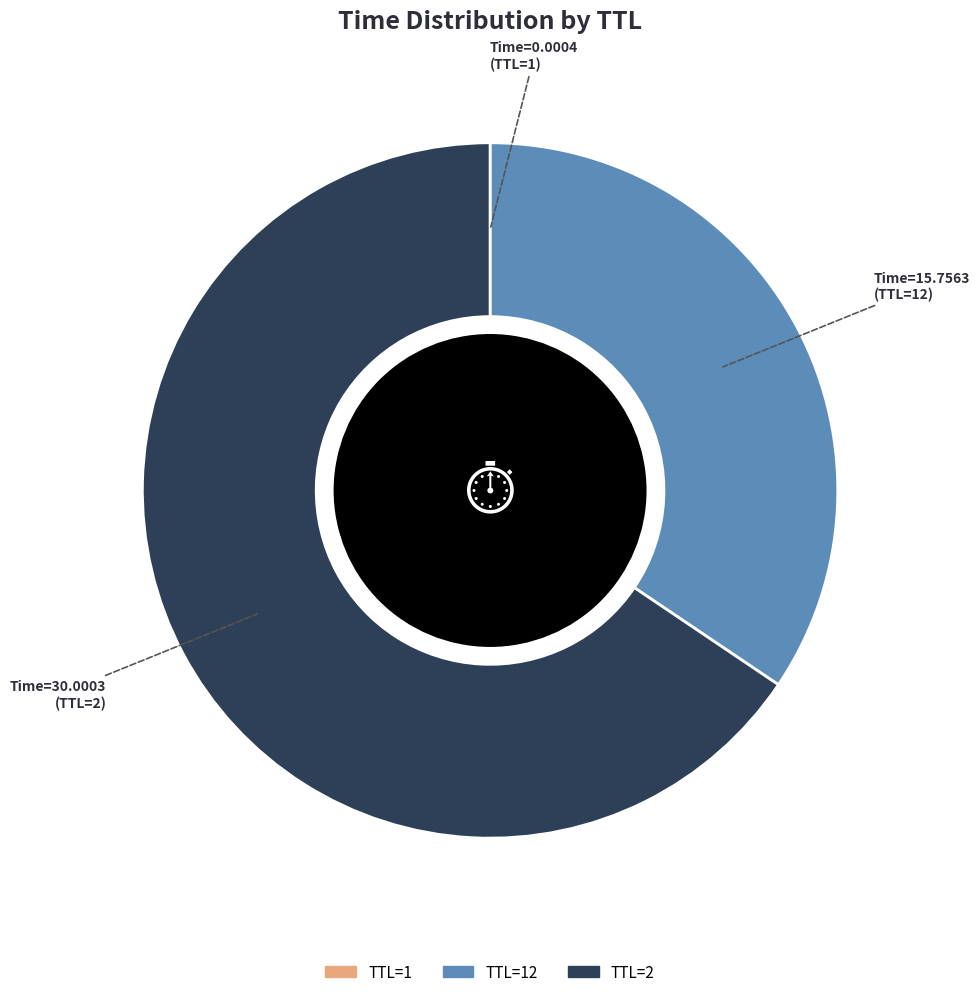

Is there a majority slice in this chart?

Yes